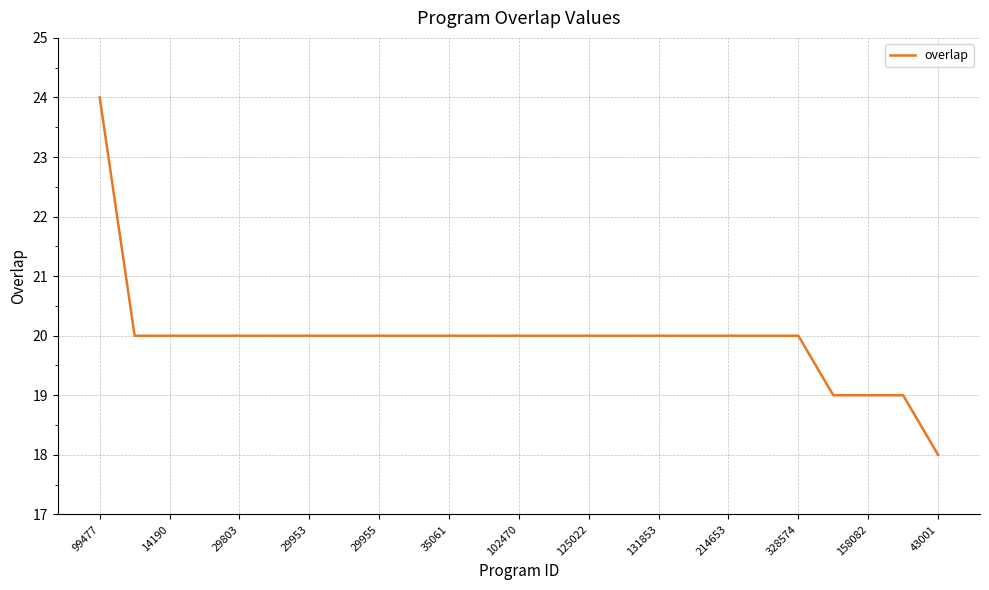

What is the difference between the maximum and minimum values?

6